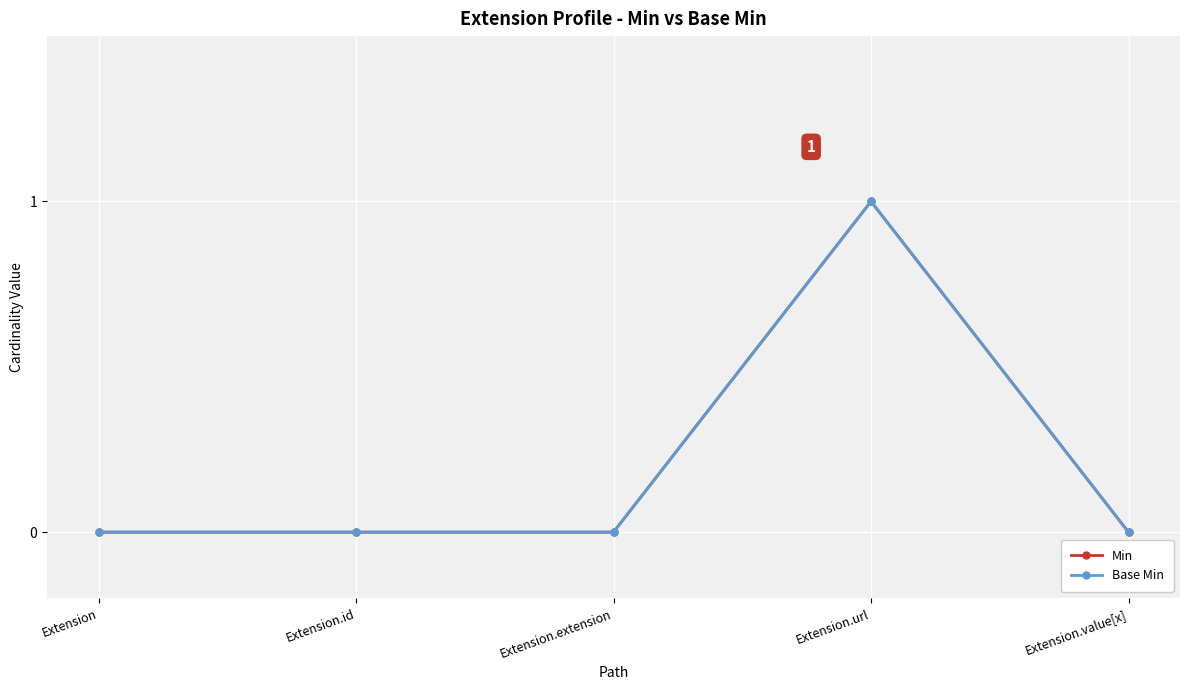

Between Extension and Extension.value[x], which series saw the biggest shift?

Min